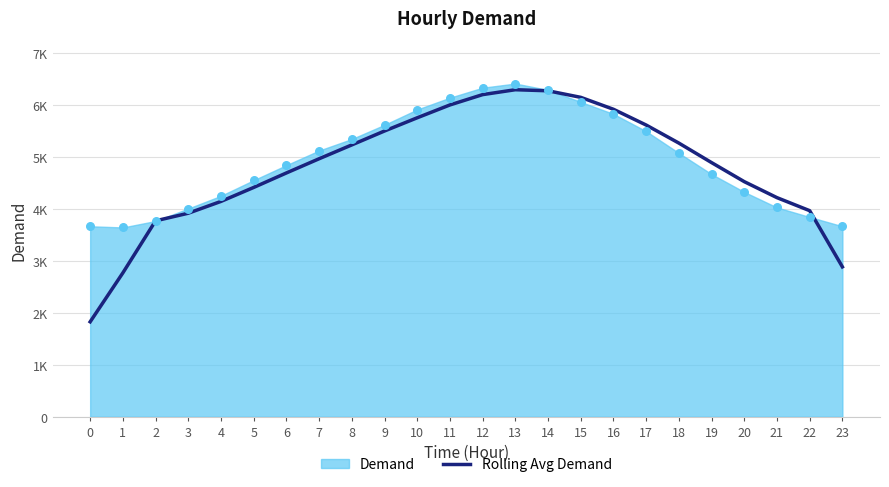

Which has a higher value, 22 or 12?

12